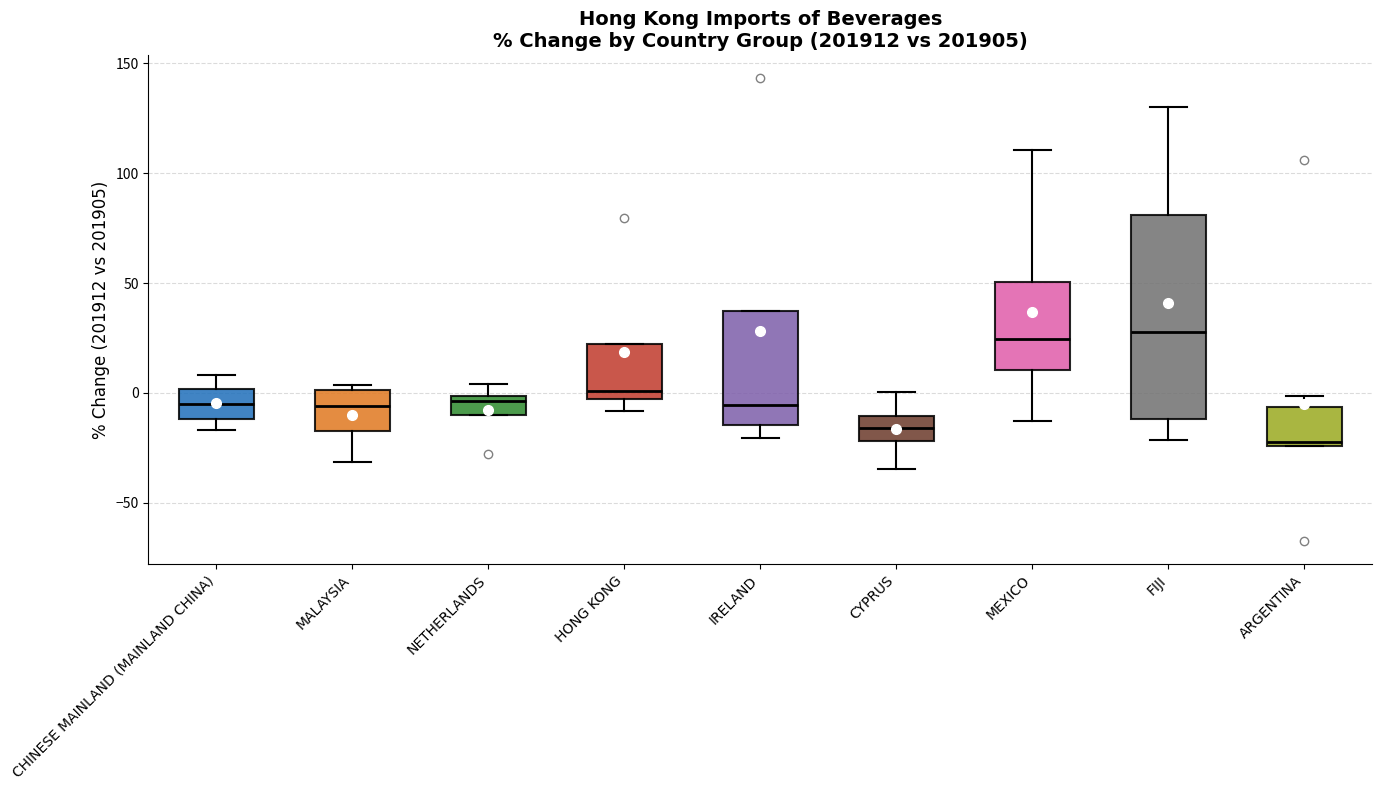

Which box's median line is the lowest?

ARGENTINA